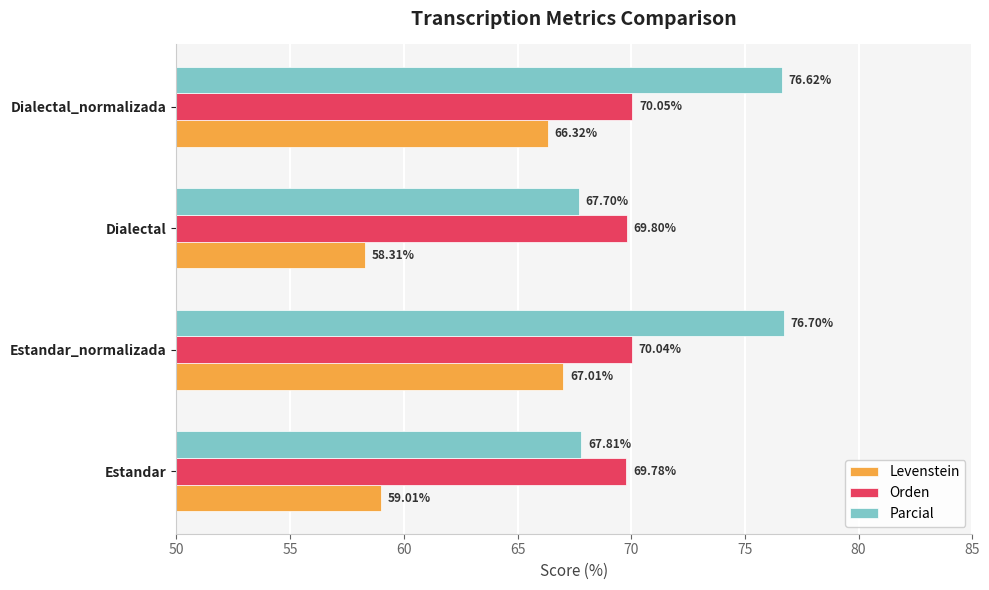

Rank the series by their average value, from highest to lowest.

Parcial, Orden, Levenstein